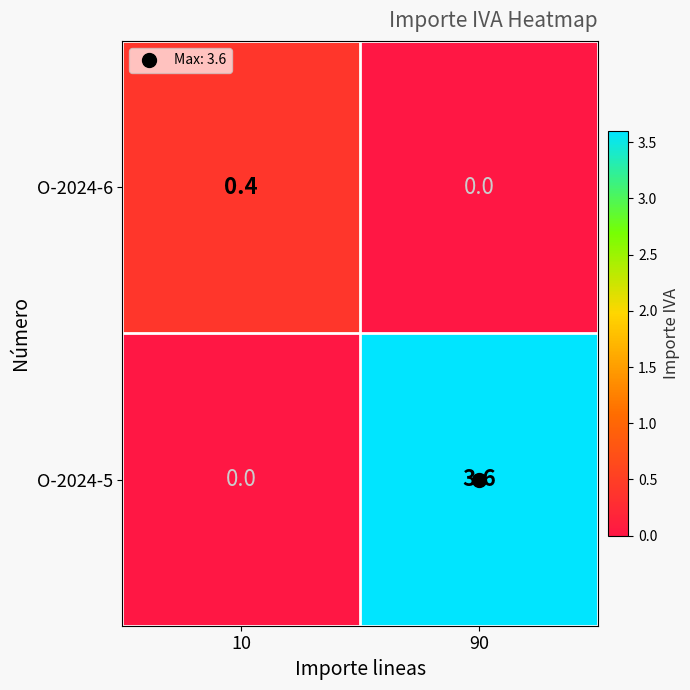

What is the sum of the O-2024-6 values at 10 and 90?

0.4